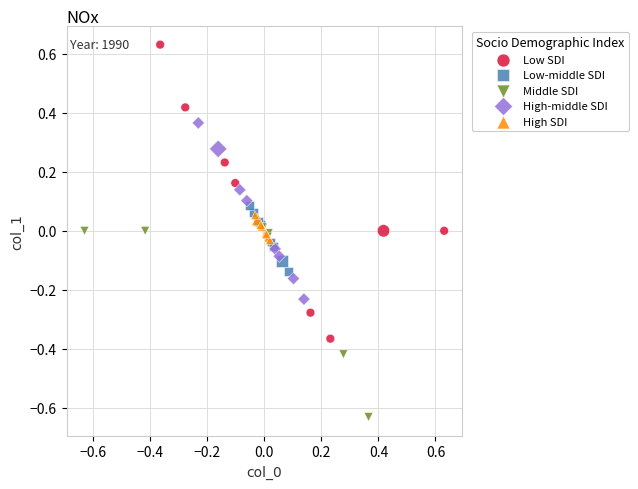

Which series reaches the maximum Y coordinate?

Low SDI